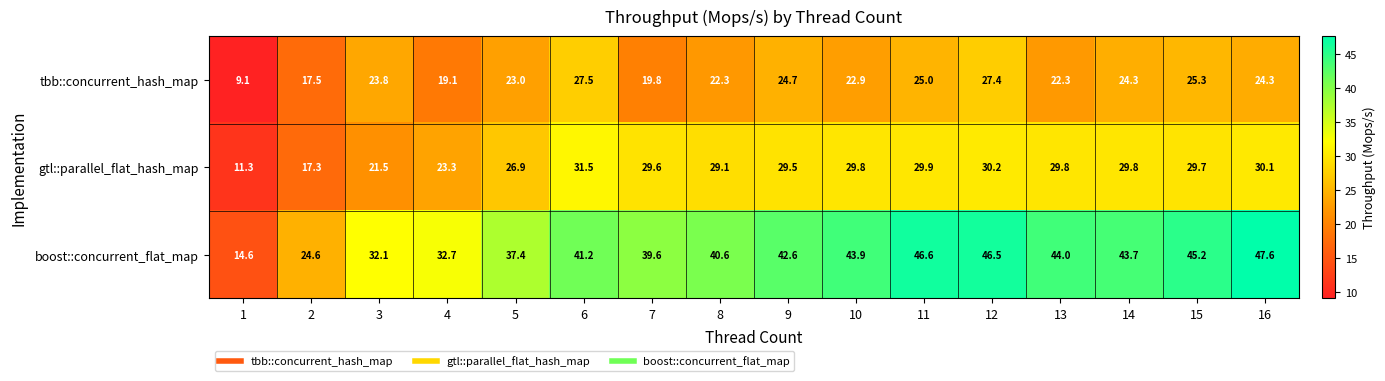

What is the spread (max minus min) of values at 1?

5.5